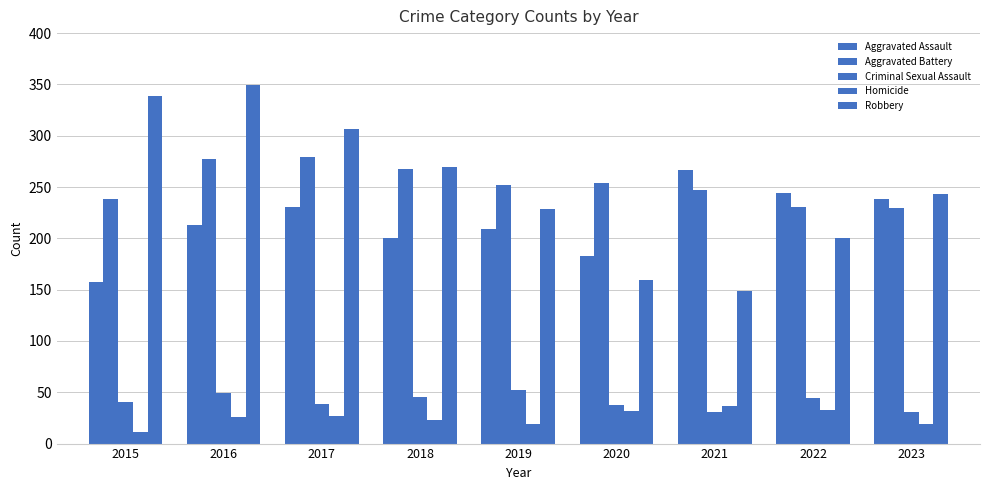

Rank the series at 2021 from lowest to highest value.

Criminal Sexual Assault, Homicide, Robbery, Aggravated Battery, Aggravated Assault